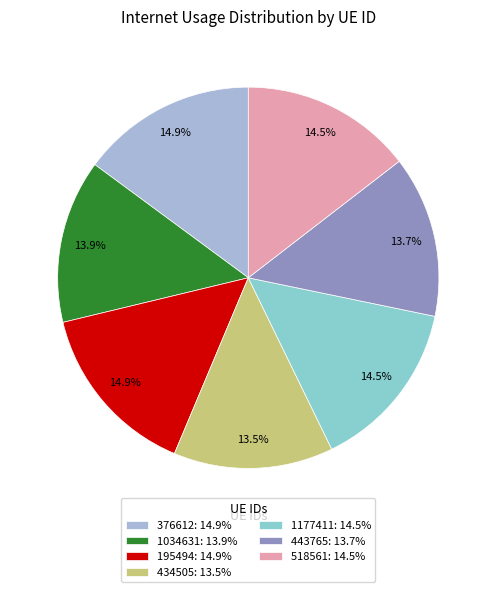

Is it true that 376612 is 27% of the pie?

False